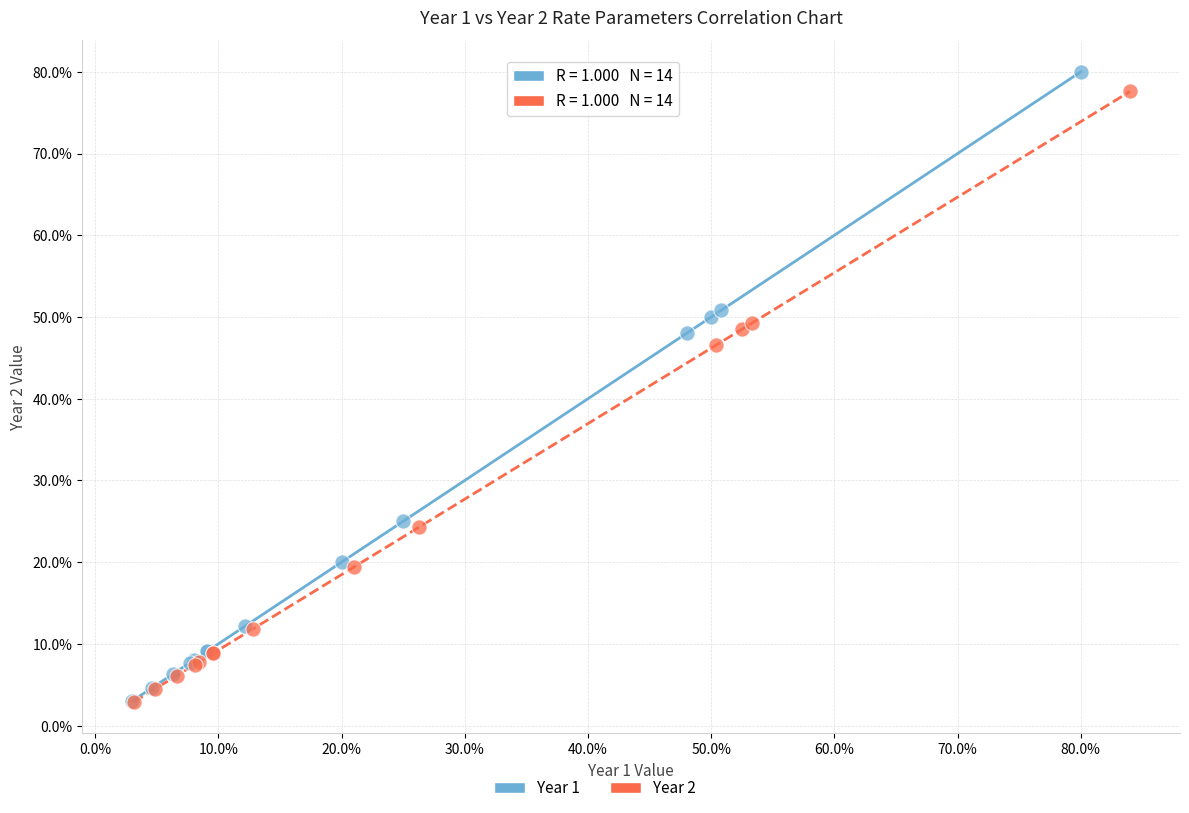

Which series has the largest Y range (max minus min)?

Year 1